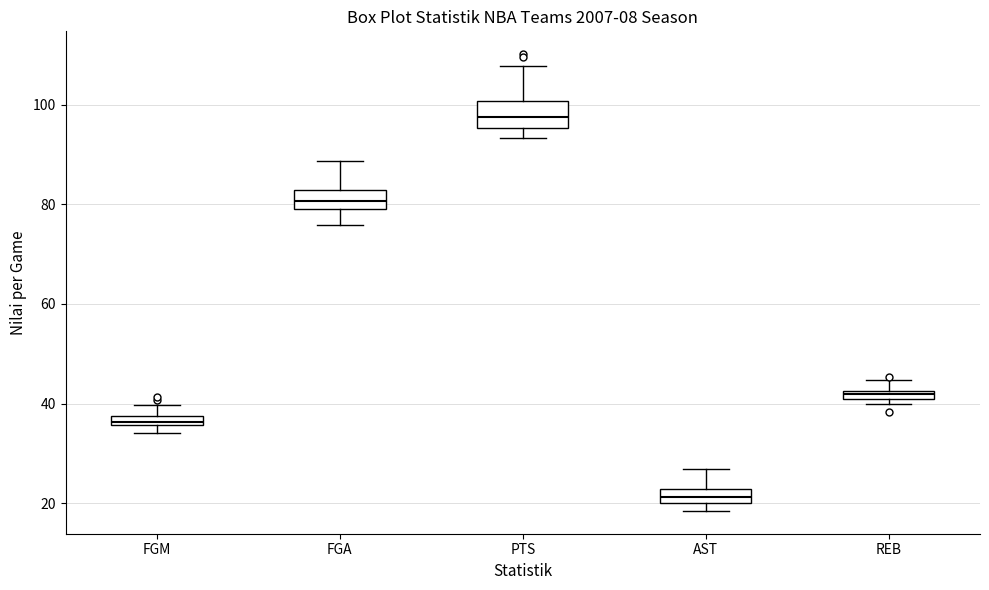

Which box's median line is the lowest?

AST